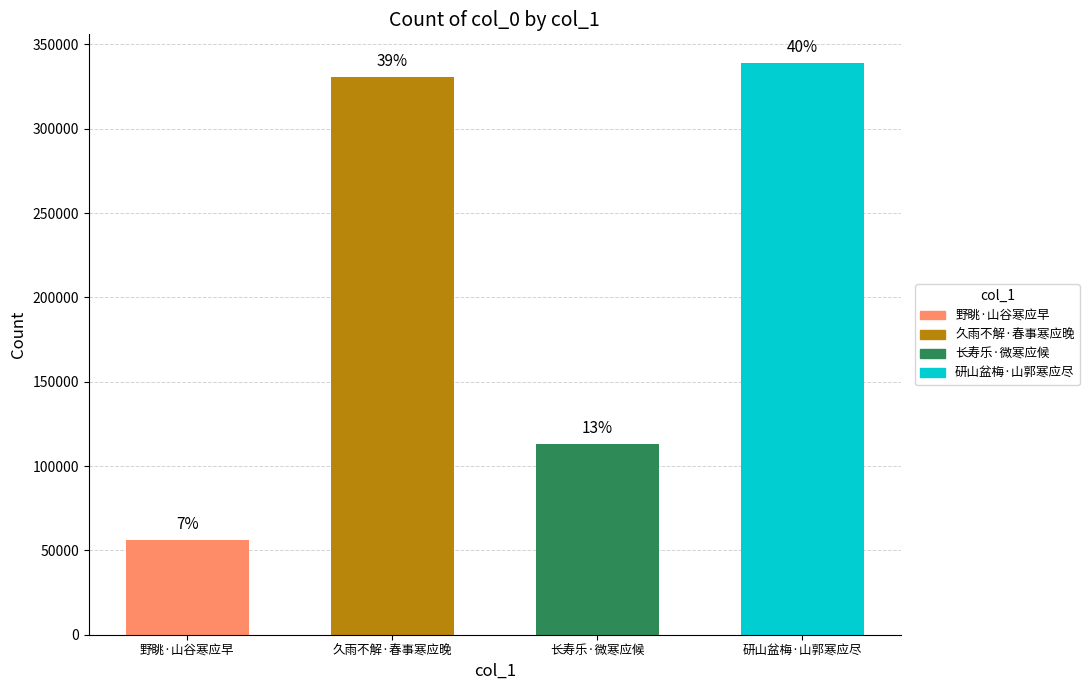

What is the smallest value displayed?

55905